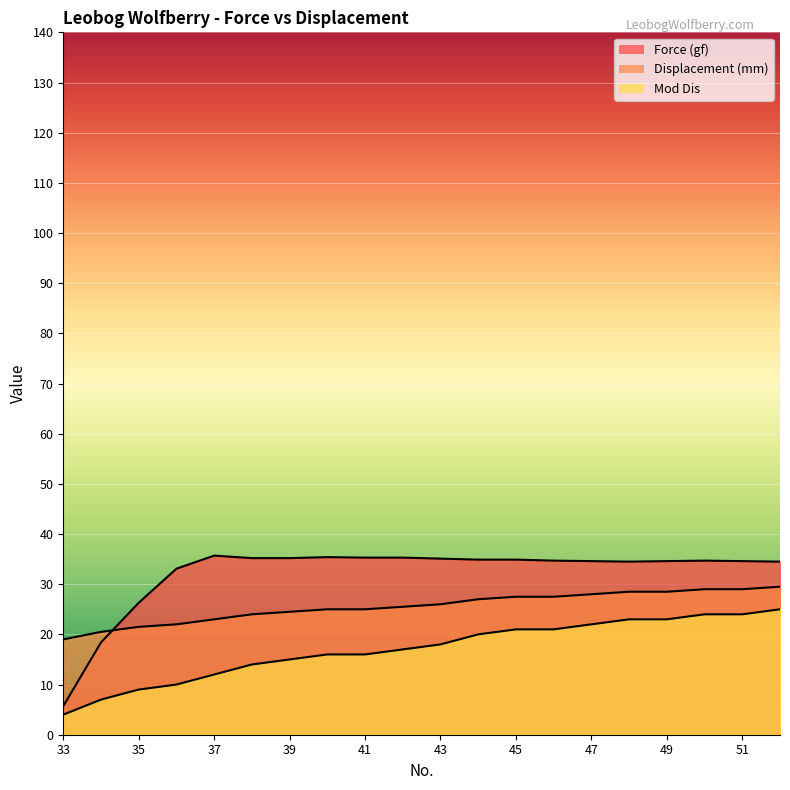

The value of Force (gf) at 47 is 34.6. True or false?

True